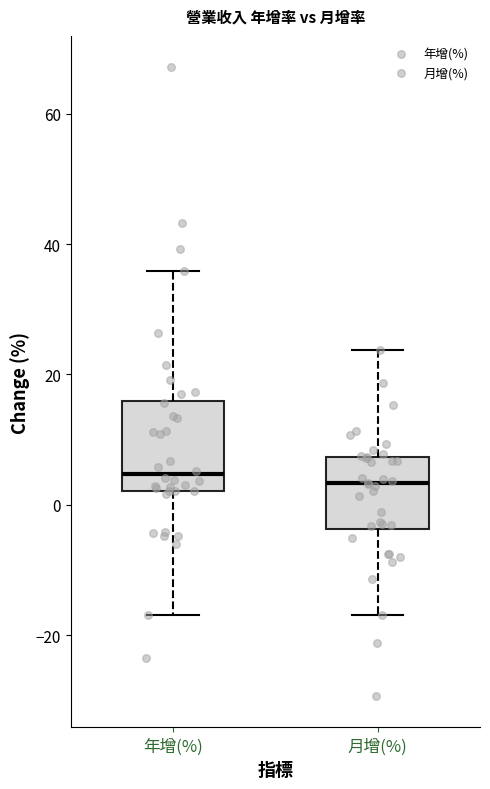

Which box is the tallest, from its lower edge to its upper edge?

年增(%)